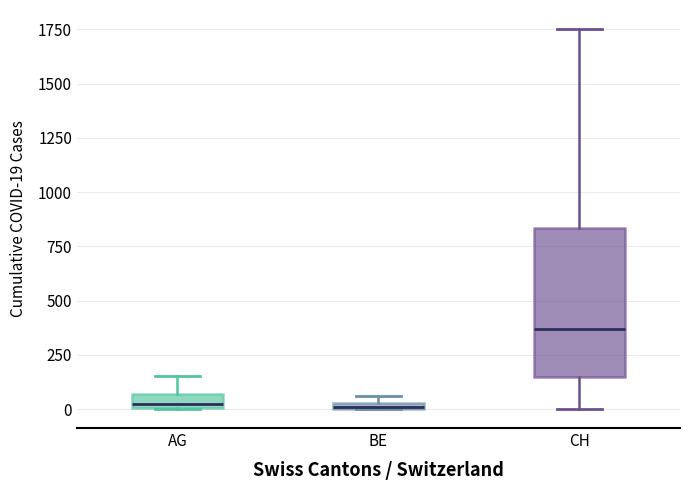

Which box is the tallest, from its lower edge to its upper edge?

CH